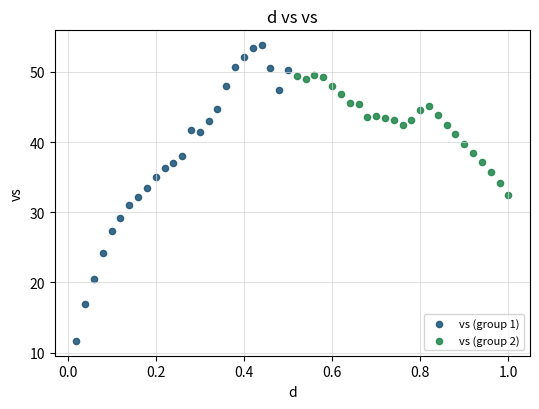

What are all the series names shown in the legend?

vs (group 1), vs (group 2)